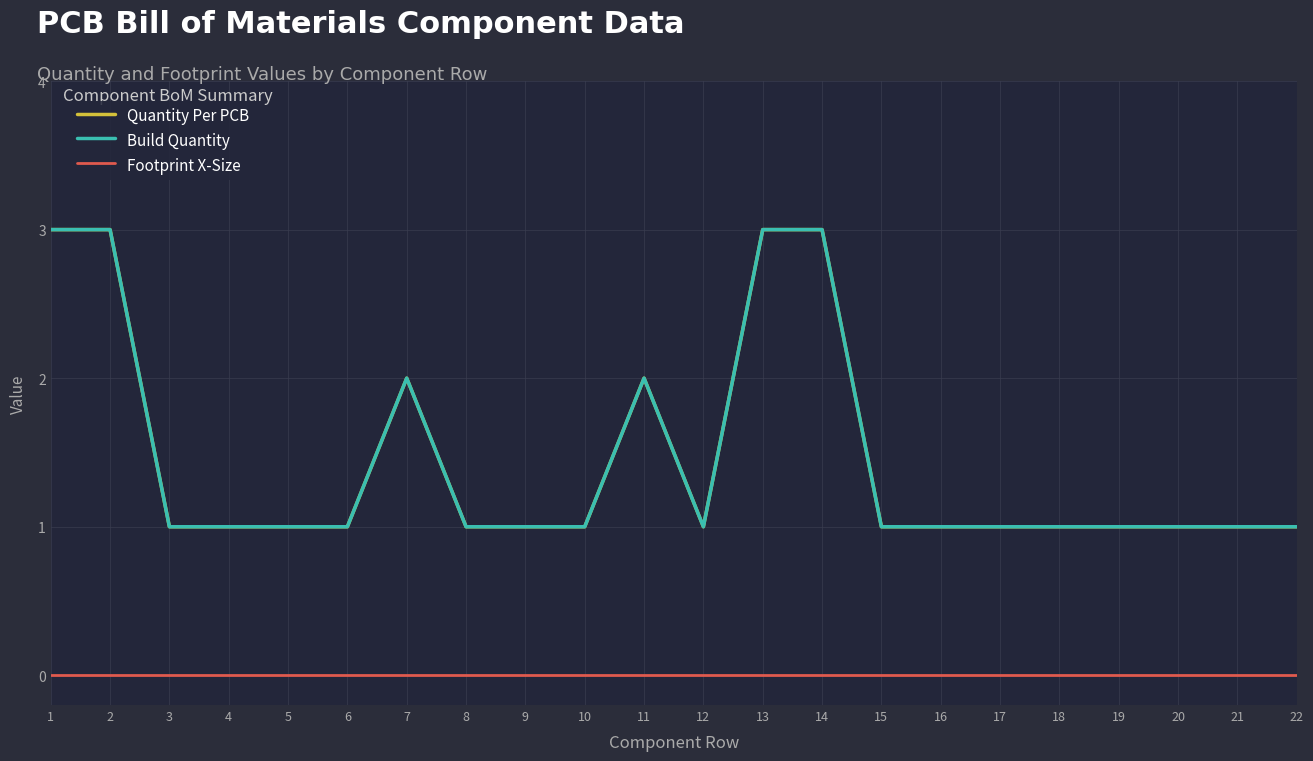

In Quantity Per PCB, how many points are higher than both neighbors (excluding endpoints)?

2